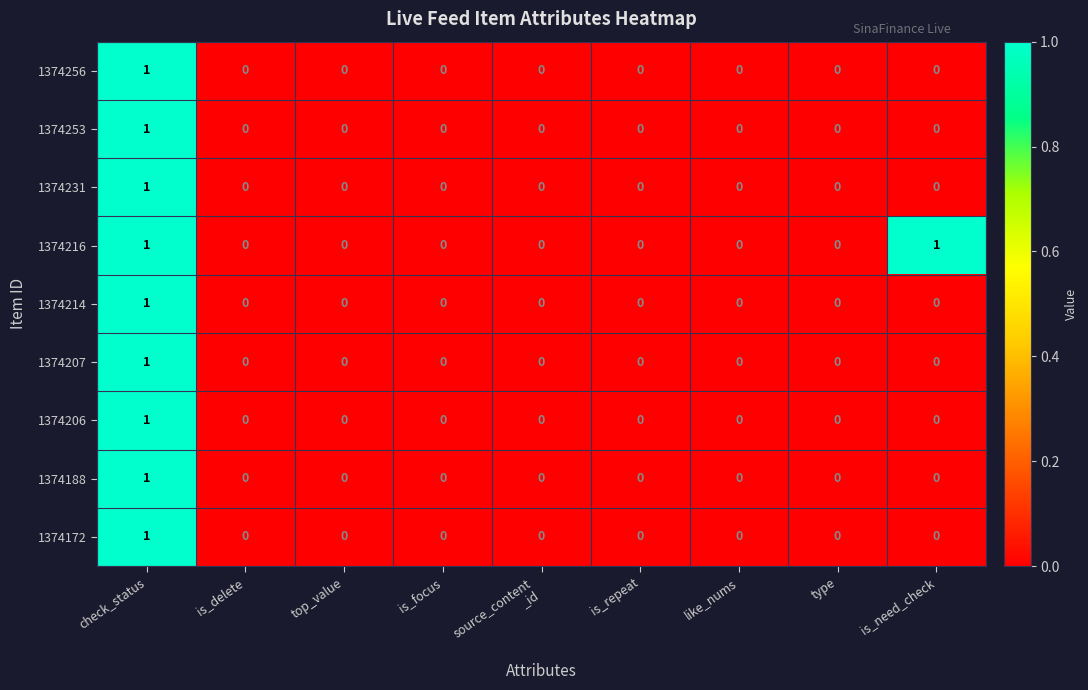

Between top_value and is_need_check, which series saw the biggest shift?

1374216